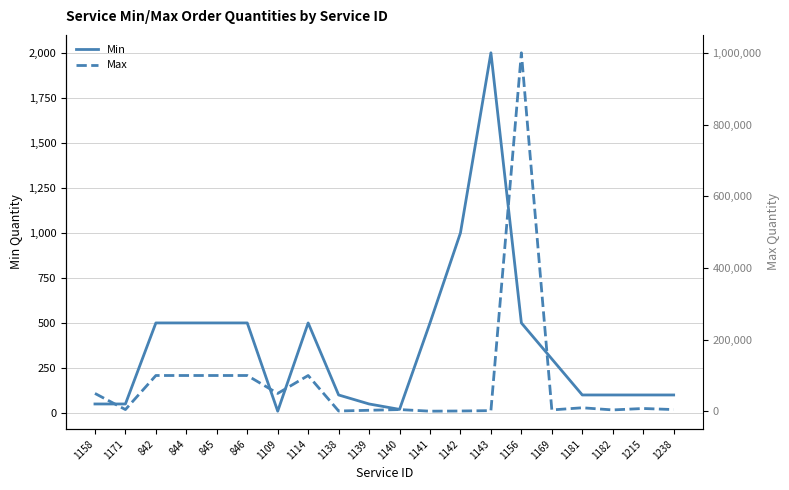

True or false: Min has a value of 20 at 1140.

True